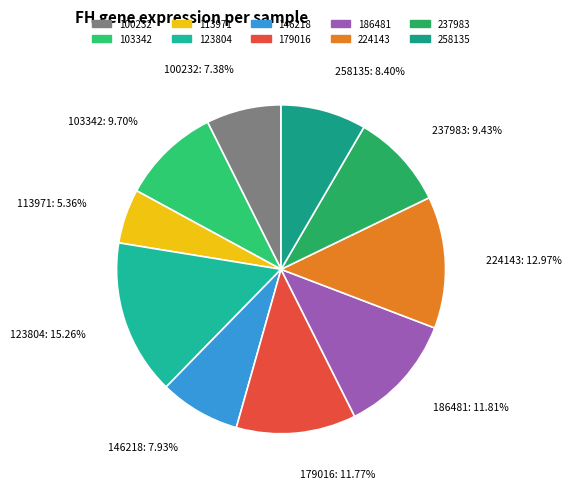

To the nearest percent, what is the average slice percentage?

10%